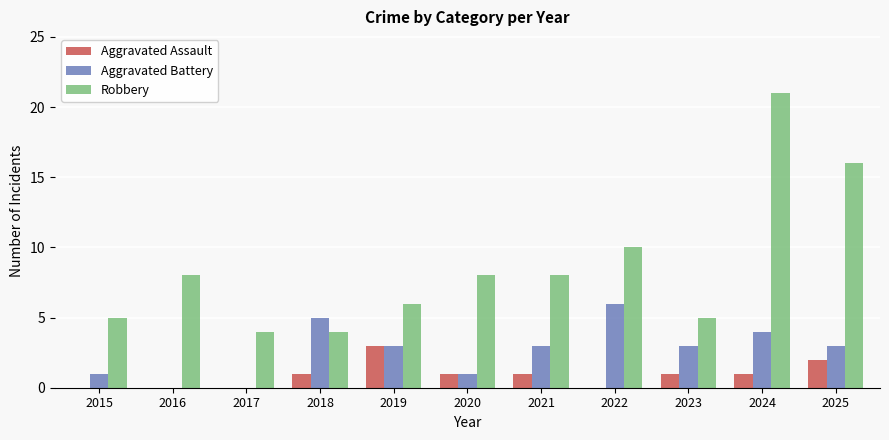

What is the sum of the Aggravated Battery values at 2017 and 2019?

3